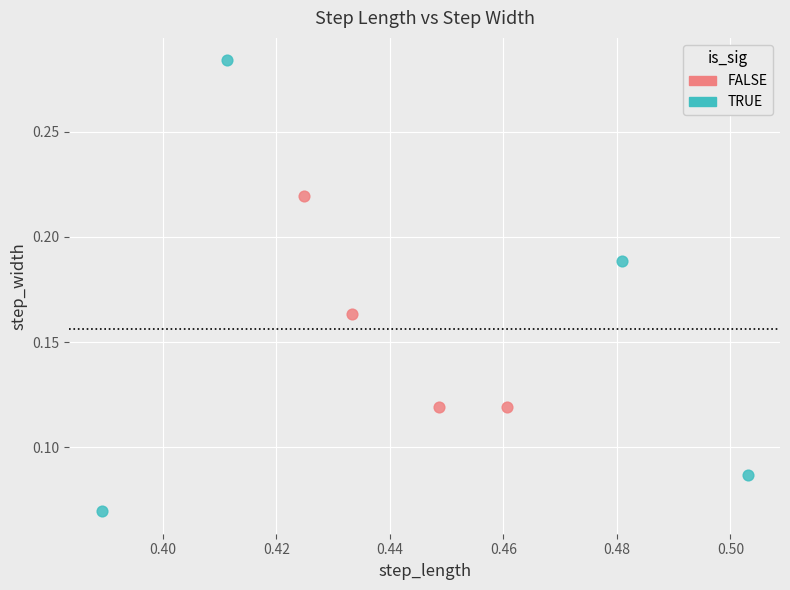

Which series contains the highest Y value?

TRUE